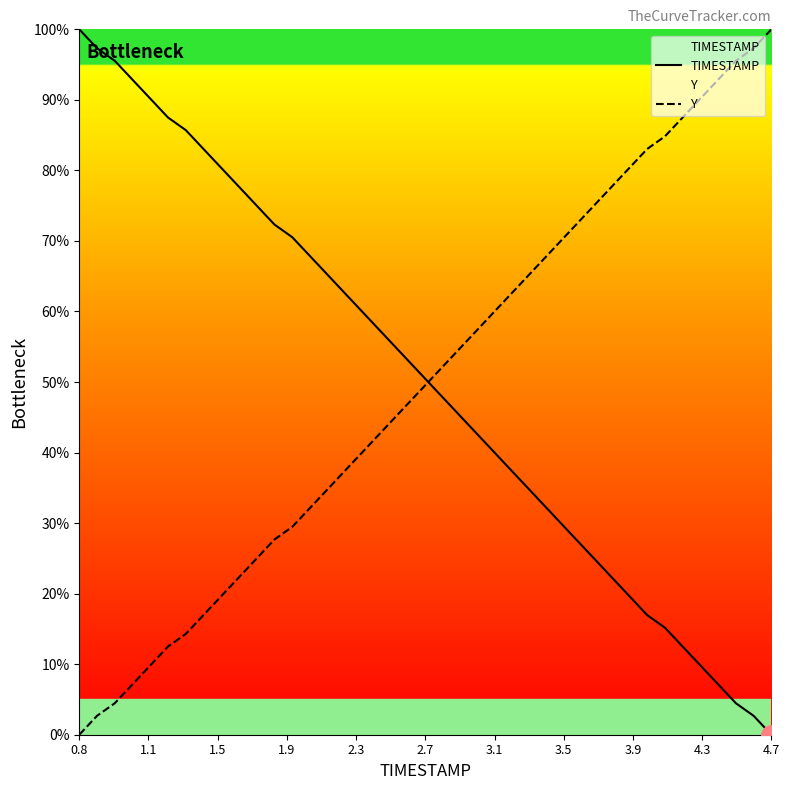

What is the sum of all Y values?

1992.0